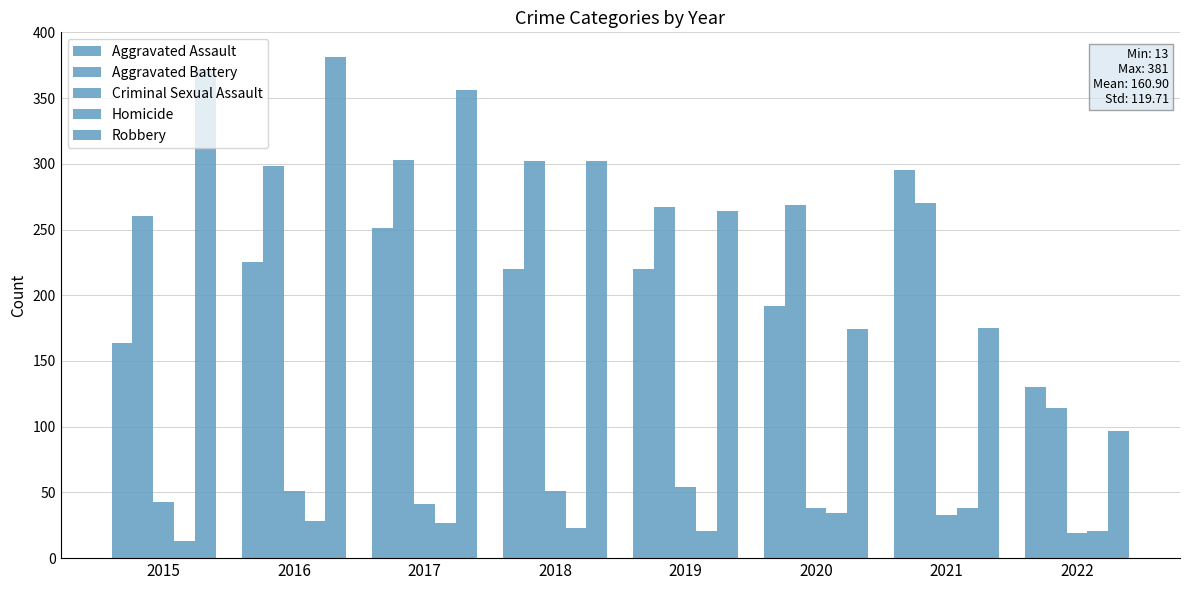

Count the number of data series in this chart.

5